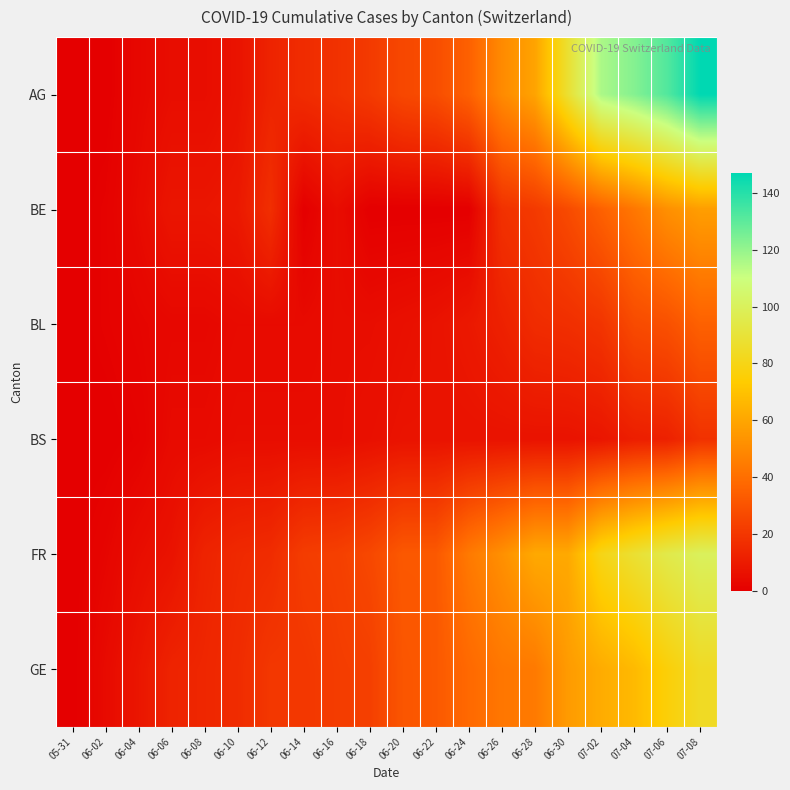

At how many categories does at least one series exceed 30?

10